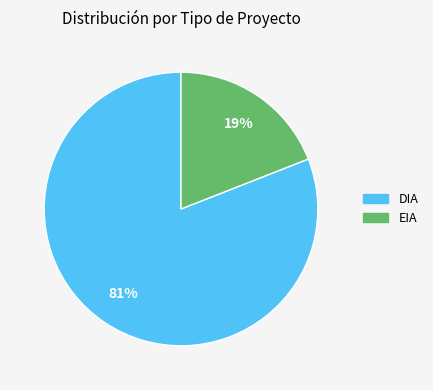

Count the number of slices in the pie.

2